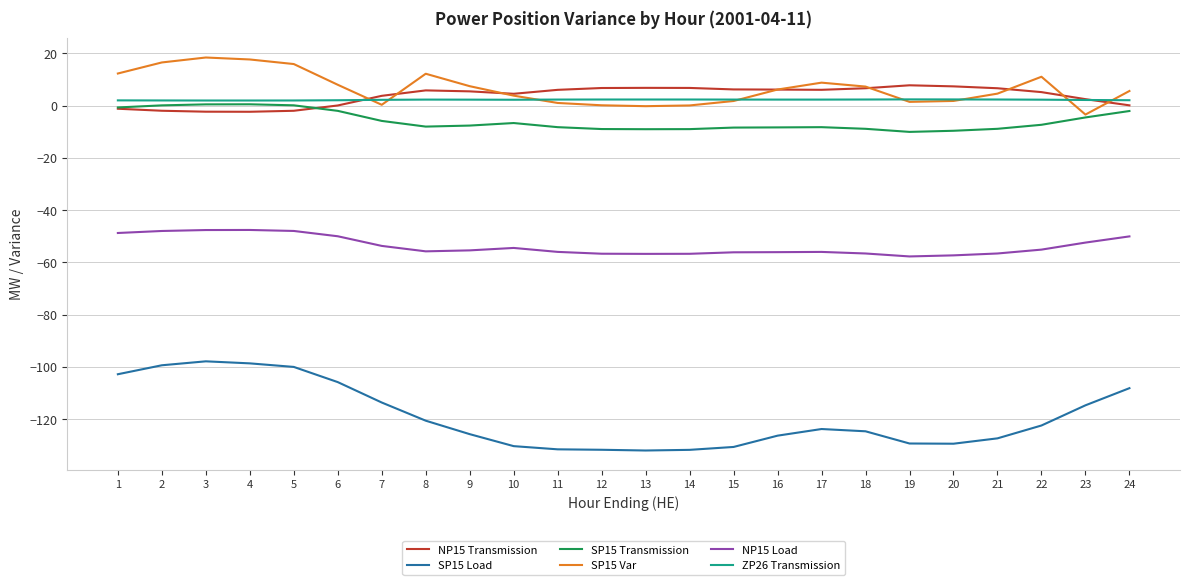

What is the smallest value displayed?

-132.0